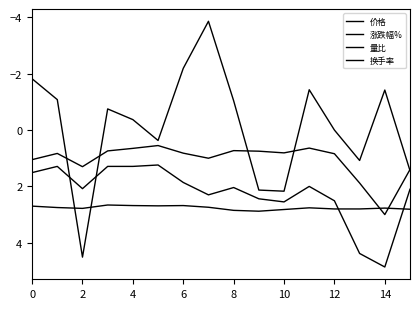

Where is the first local maximum for 涨跌幅%?

2